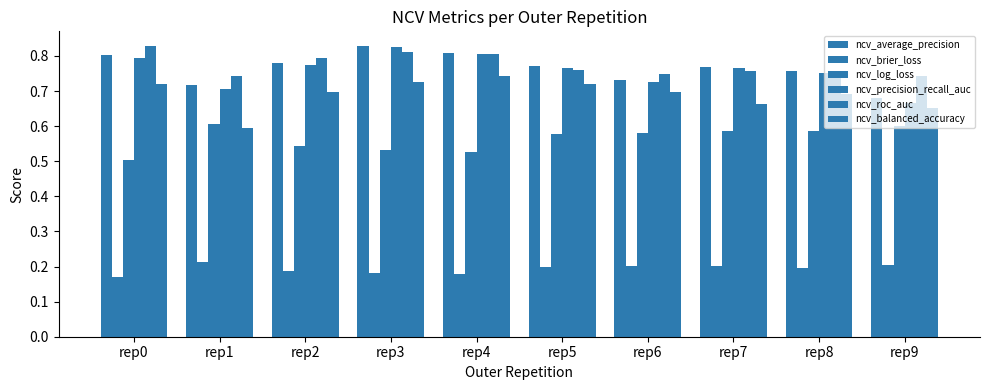

Which series has the largest total across all categories?

ncv_roc_auc